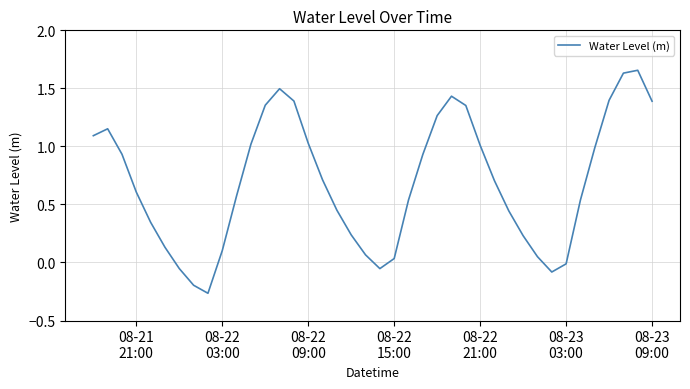

Does the chart have visible grid lines?

Yes